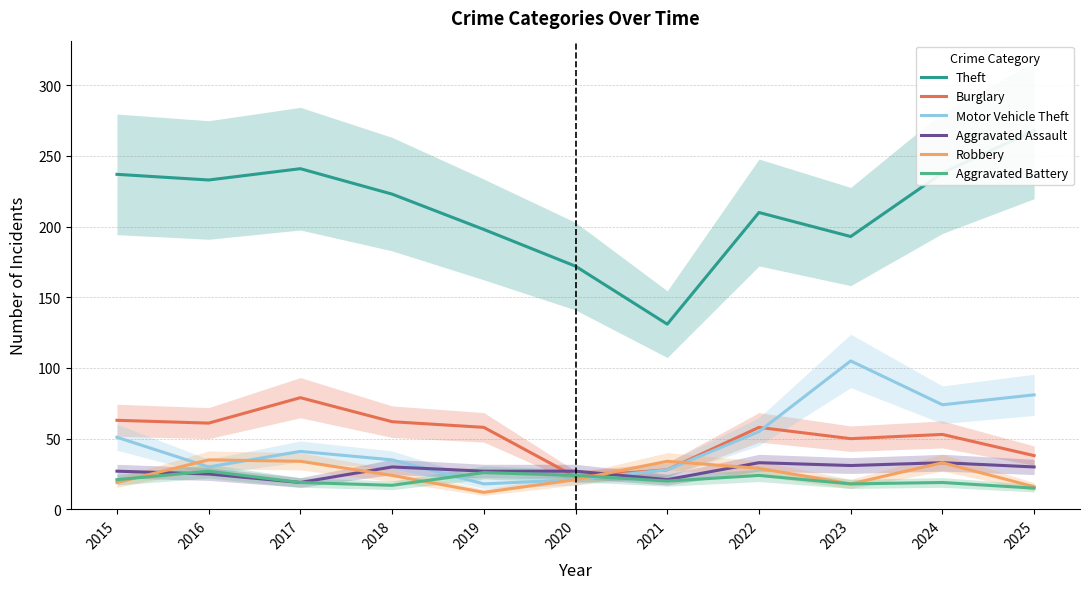

At which label does Motor Vehicle Theft first exceed 41?

2015